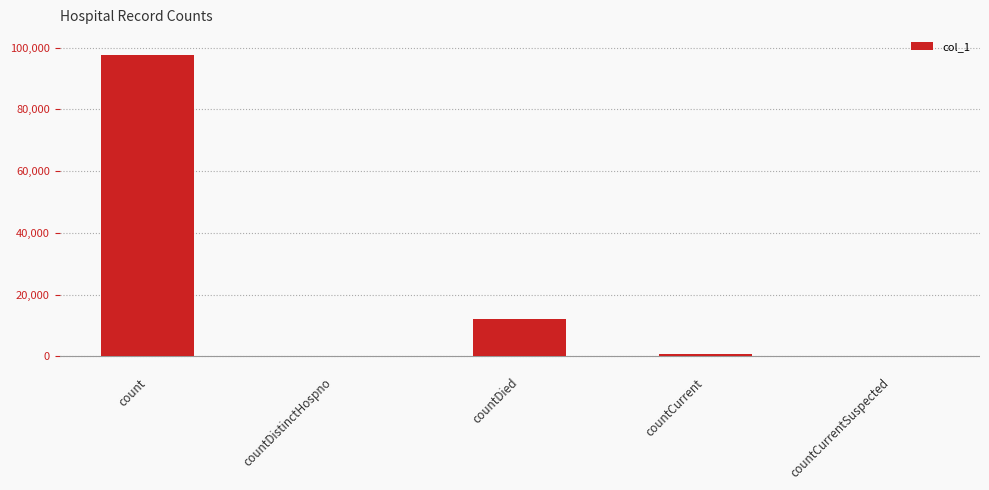

Reading left to right, extract all data points from this chart.

97539	0	12077	743	0